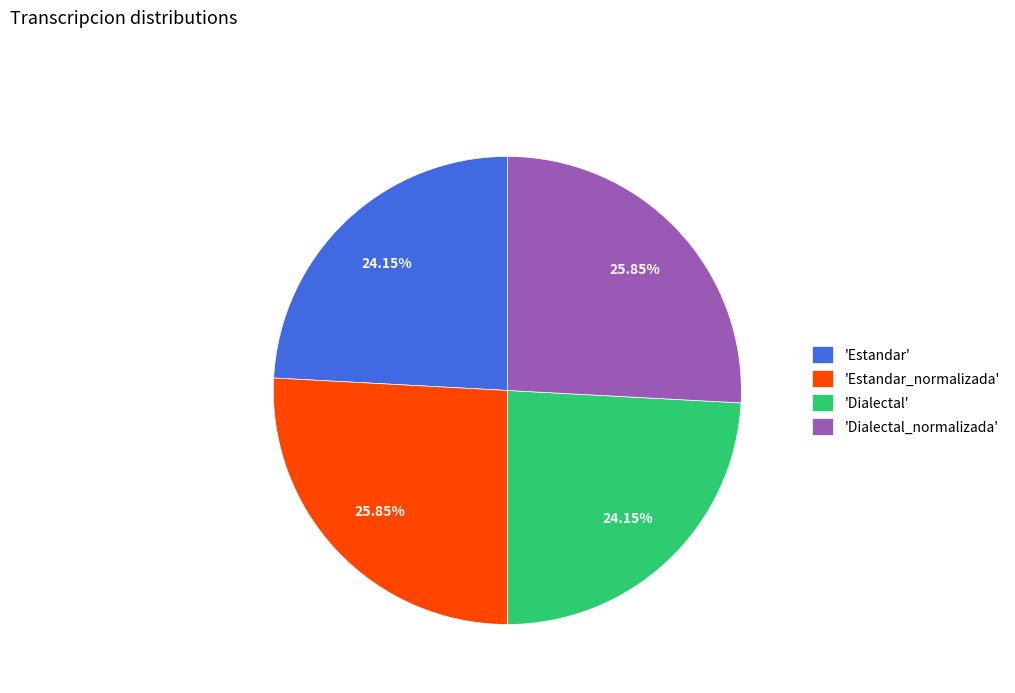

Is there a majority slice in this chart?

No